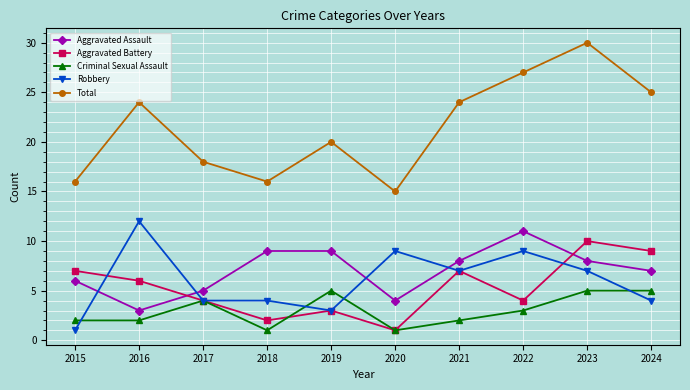

How many times do Aggravated Assault and Aggravated Battery cross each other?

2